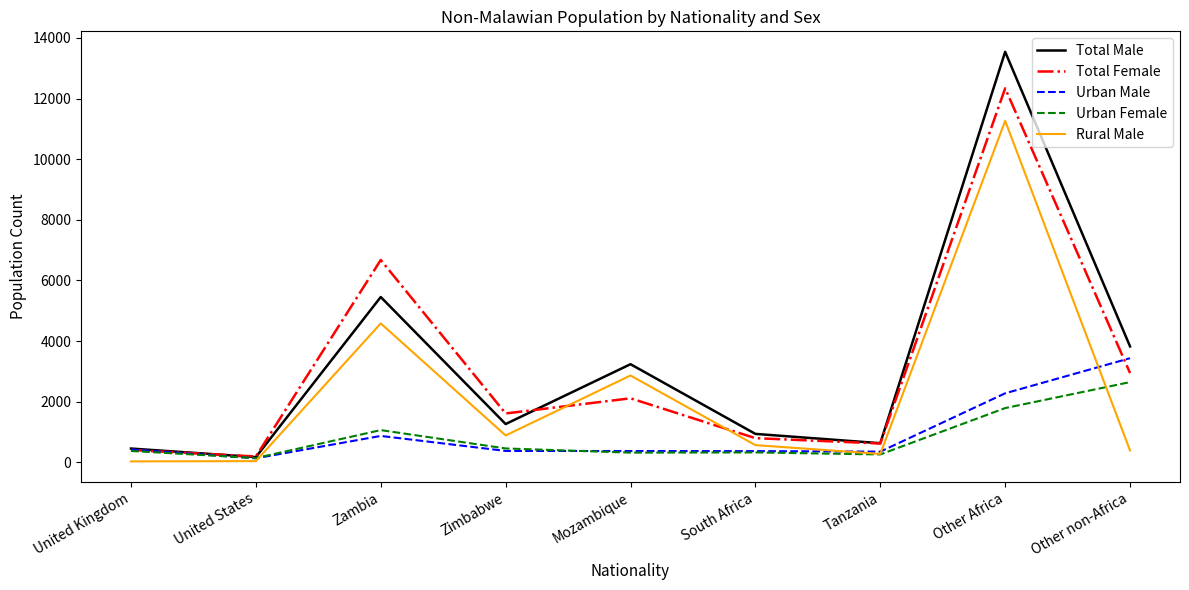

Is this an area chart (filled region under the line)?

No